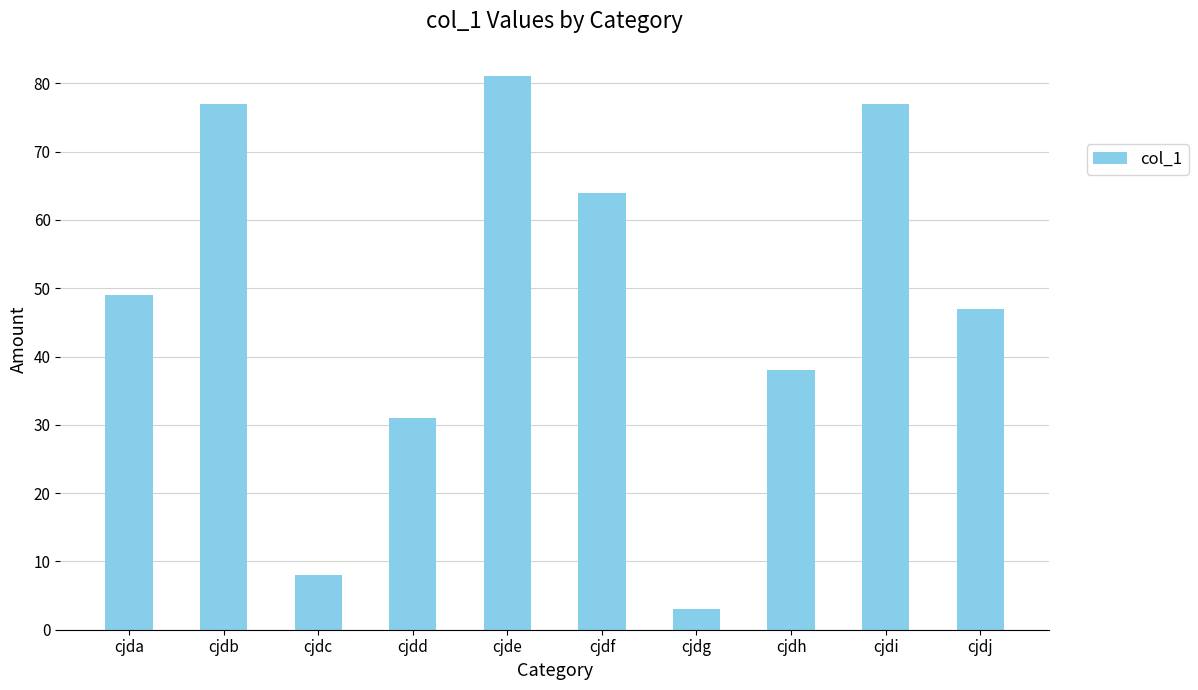

What is the smallest value displayed?

3